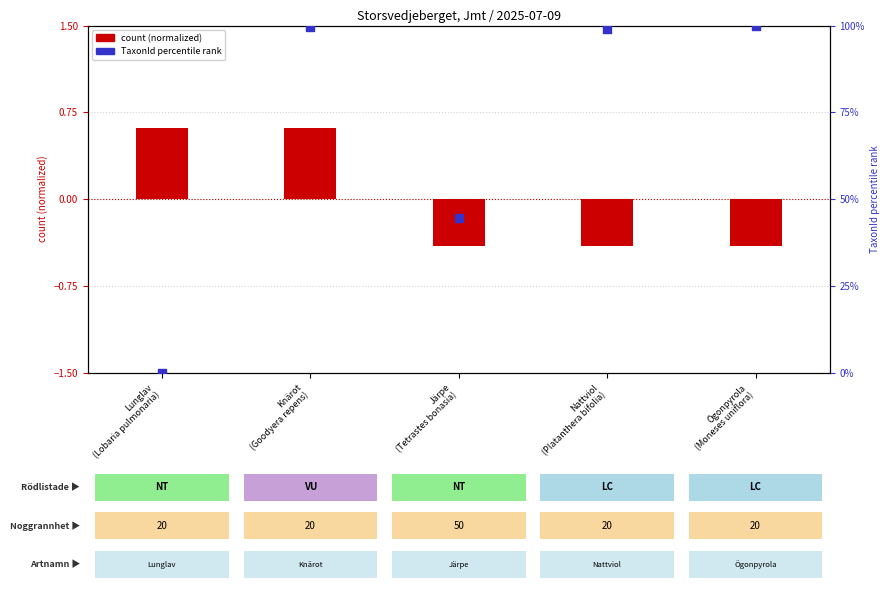

Which series reaches the maximum Y coordinate?

TaxonId percentile